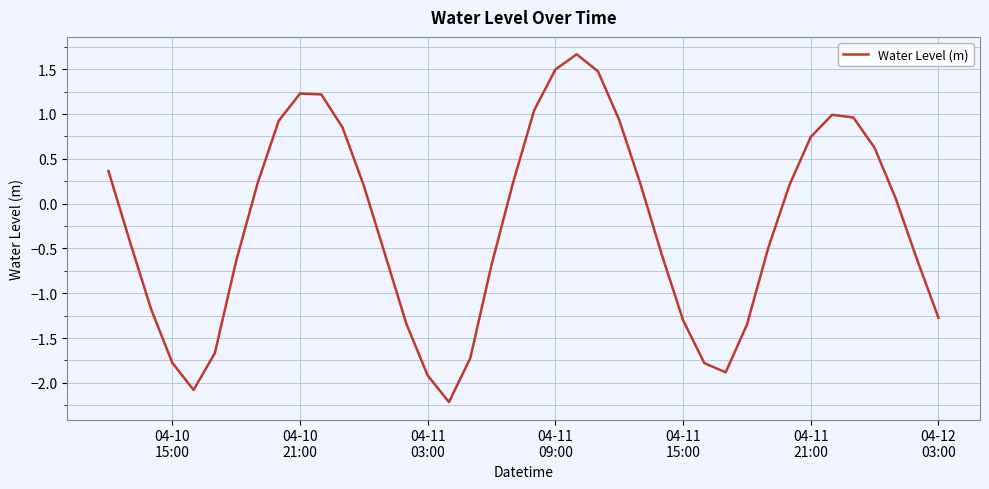

How many lines are shown in the chart?

1